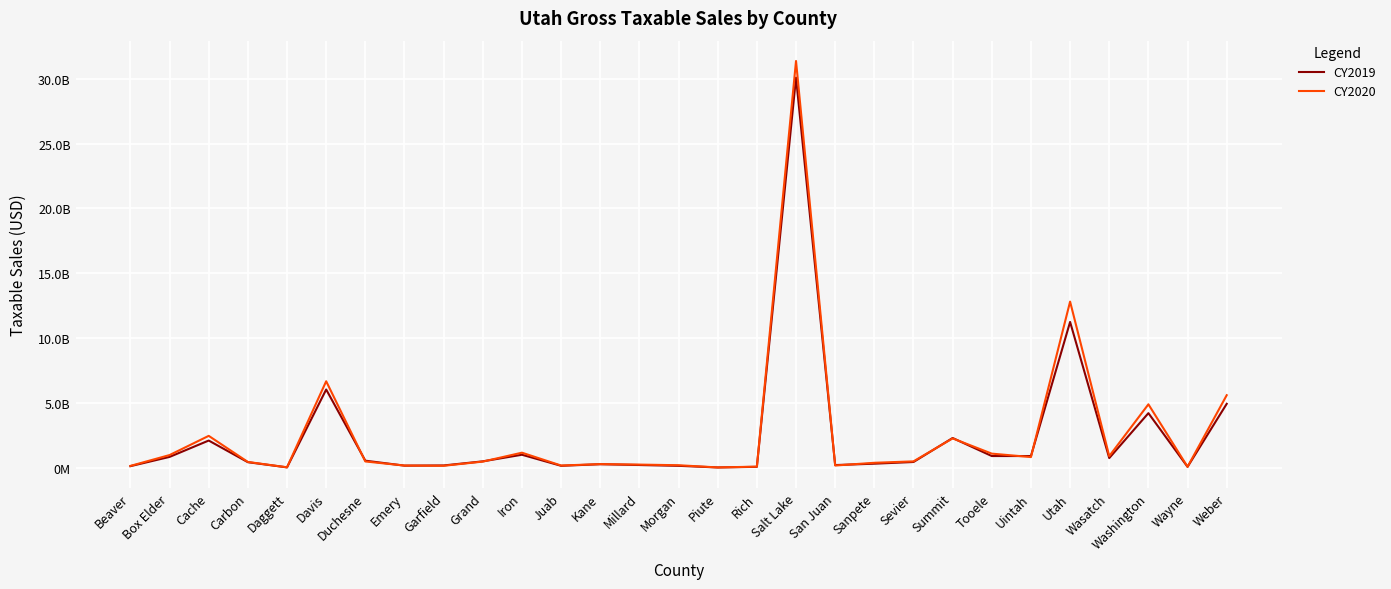

Between which two adjacent categories do CY2019 and CY2020 first intersect?

Davis and Duchesne